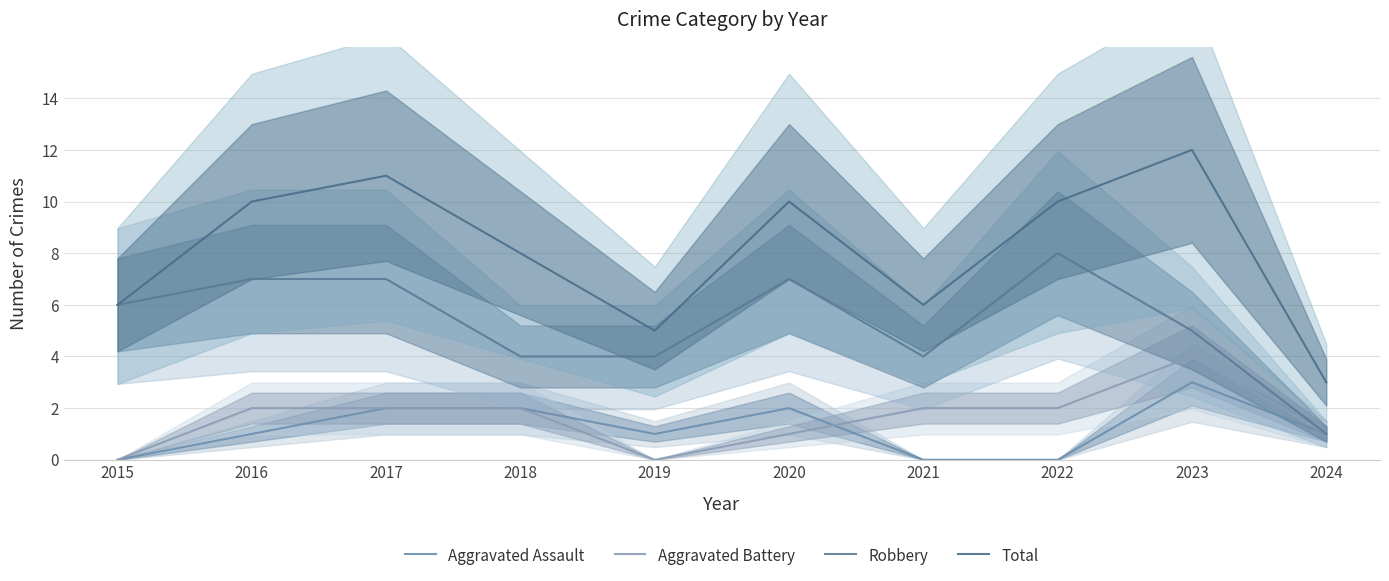

List the labels in order of Aggravated Assault value, largest first.

2023, 2017, 2018, 2020, 2016, 2019, 2024, 2015, 2021, 2022